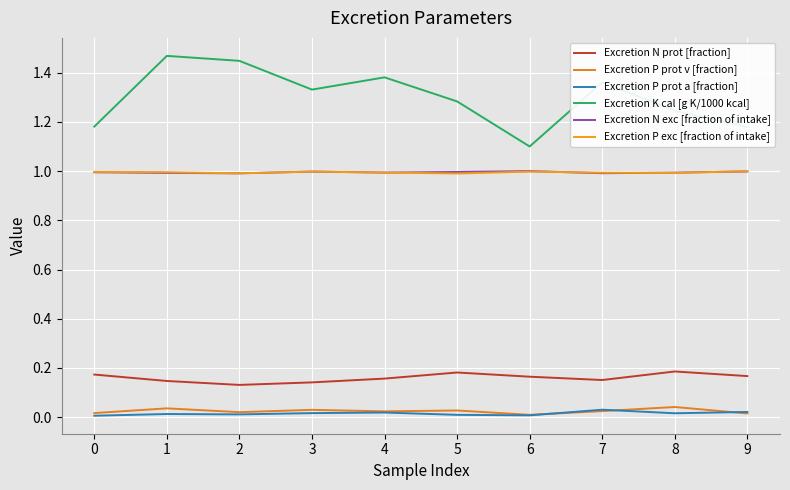

How many lines are shown in the chart?

6